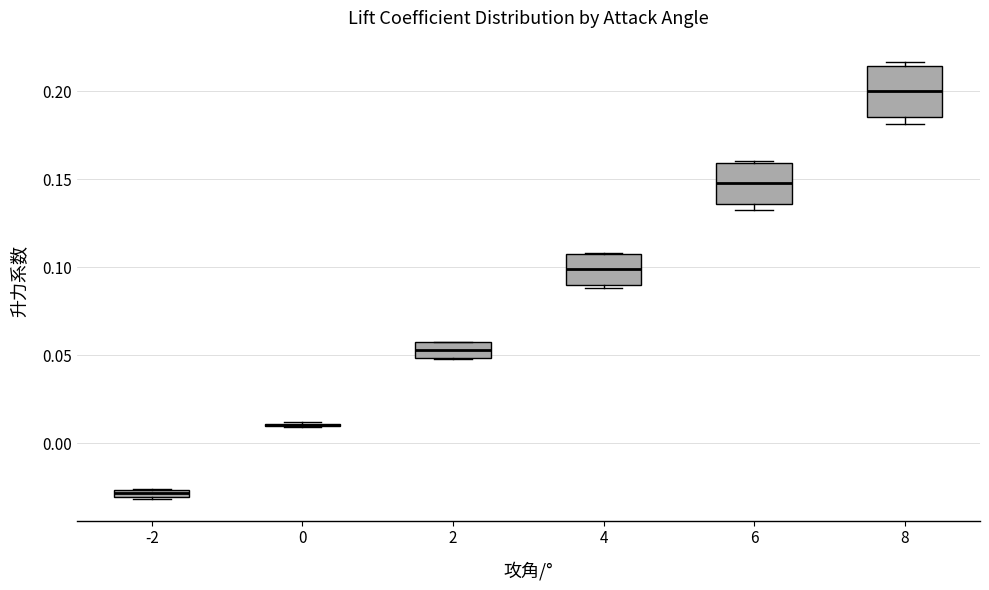

Where is the upper edge of the box at x = 2 on the y-axis? The values are not printed on the chart, so give them approximately, as read against the axis.

0.055